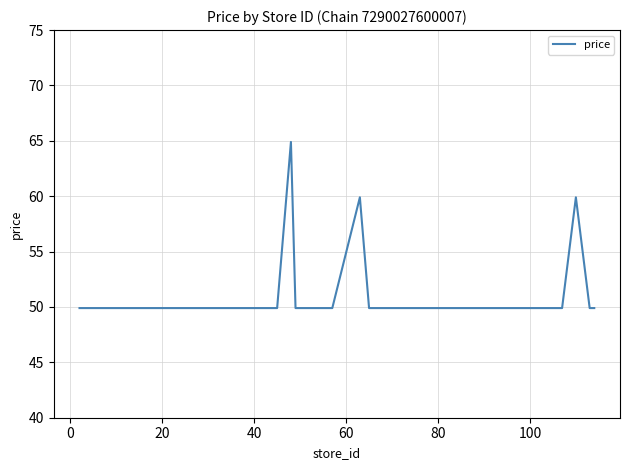

What is the smallest value displayed?

49.9